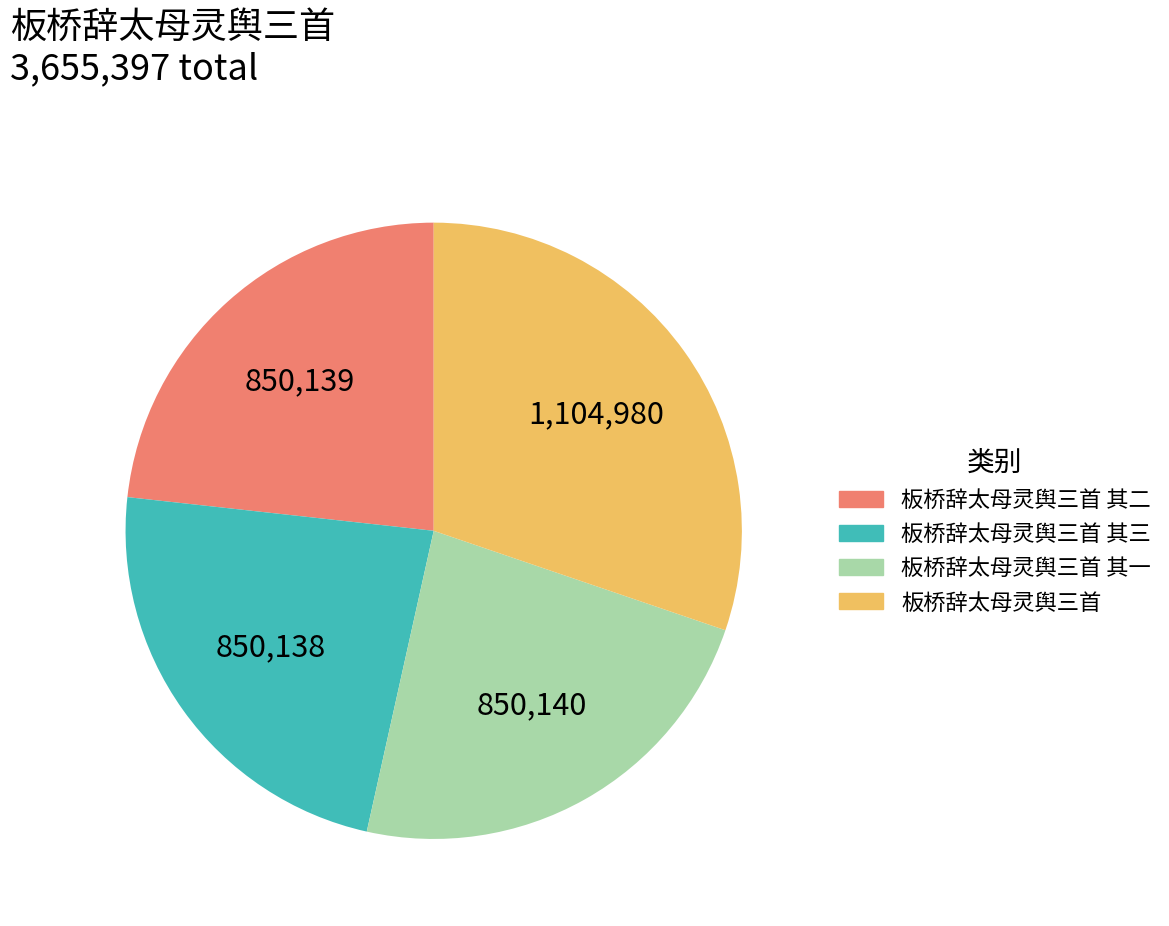

How many slices are in this pie chart?

4